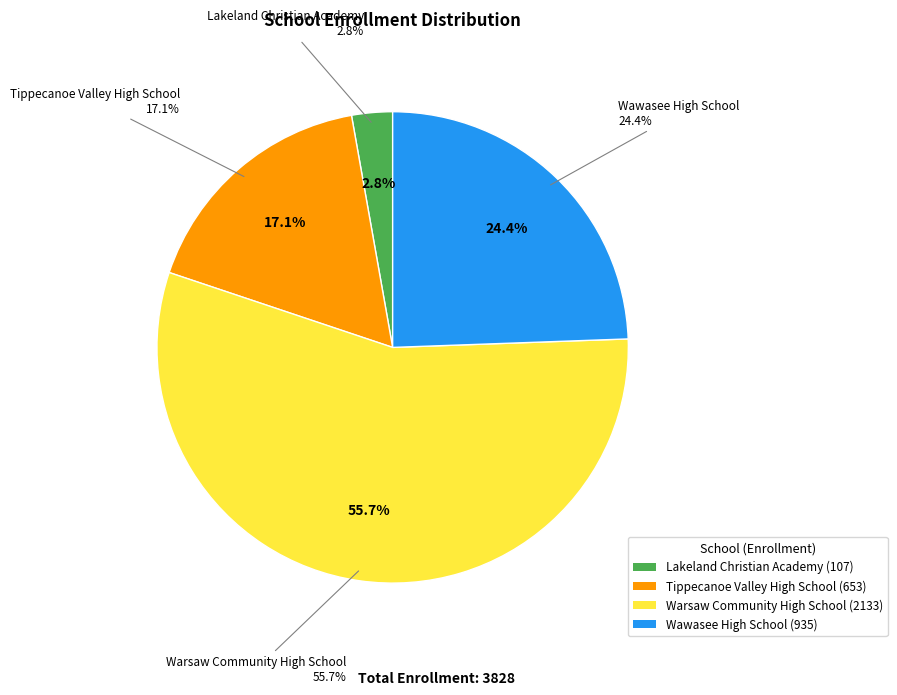

How many segments does this pie chart have?

4